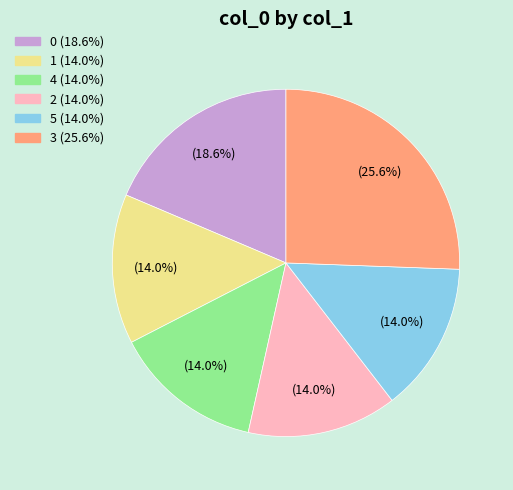

Is there any slice that represents more than half of the pie?

No